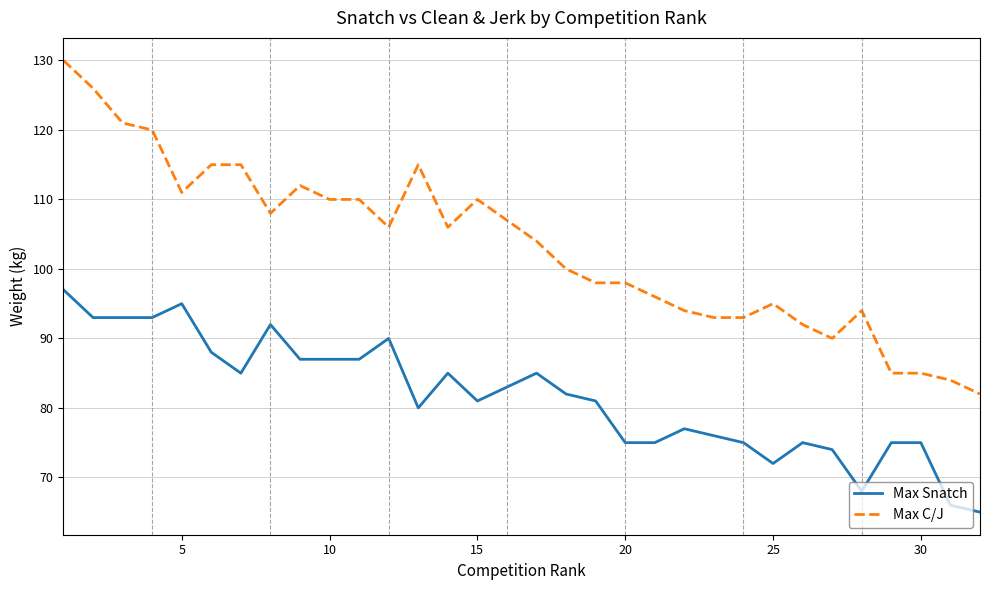

How many lines are shown in the chart?

2